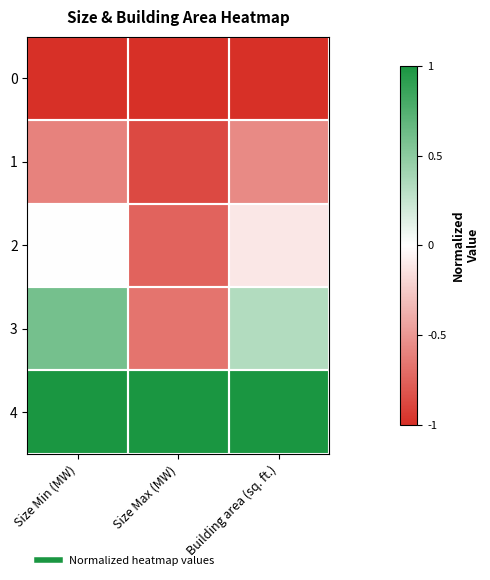

Reading left to right, transcribe all the data shown in this chart.

0: Size Min (MW)=-1.0	Size Max (MW)=-1.0	Building area (sq. ft.)=-1.0
1: Size Min (MW)=-0.6	Size Max (MW)=-0.9	Building area (sq. ft.)=-0.6
2: Size Min (MW)=0.0	Size Max (MW)=-0.8	Building area (sq. ft.)=-0.1
3: Size Min (MW)=0.6	Size Max (MW)=-0.7	Building area (sq. ft.)=0.3
4: Size Min (MW)=1.0	Size Max (MW)=1.0	Building area (sq. ft.)=1.0